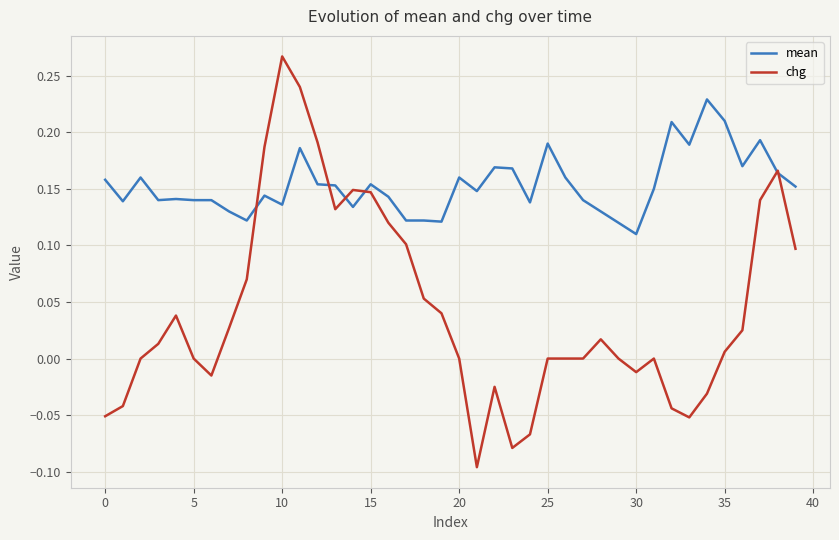

Which series has the largest range (max minus min)?

chg